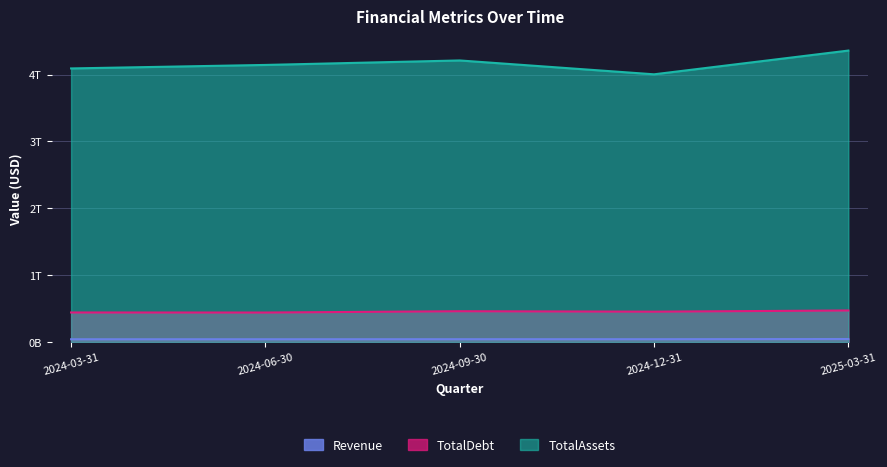

True or false: Revenue and TotalAssets intersect in this chart.

False